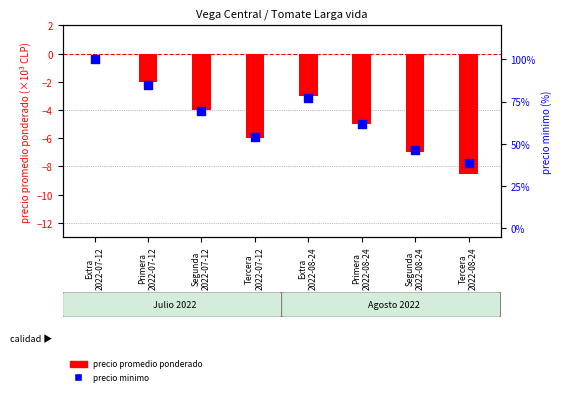

At how many categories does at least one series exceed 18?

8